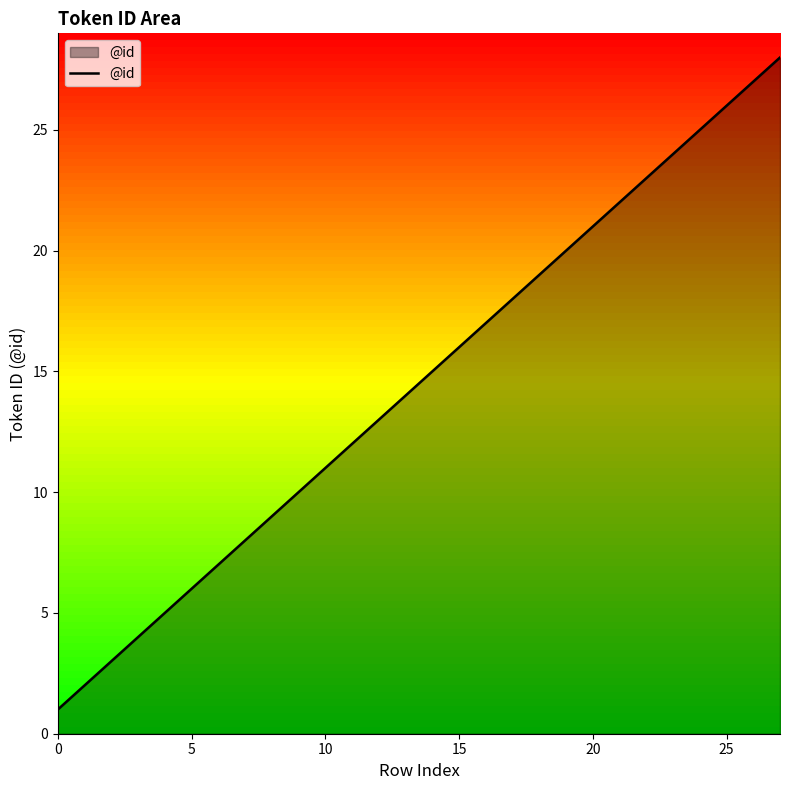

What is the difference between the maximum and minimum values?

27